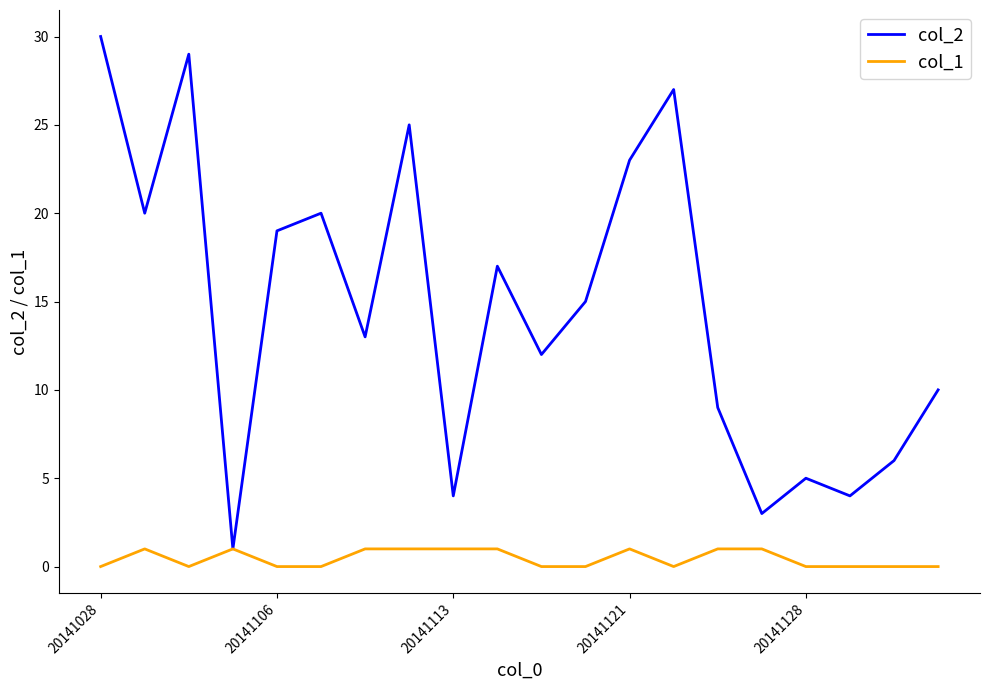

How many distinct data groups are displayed?

2